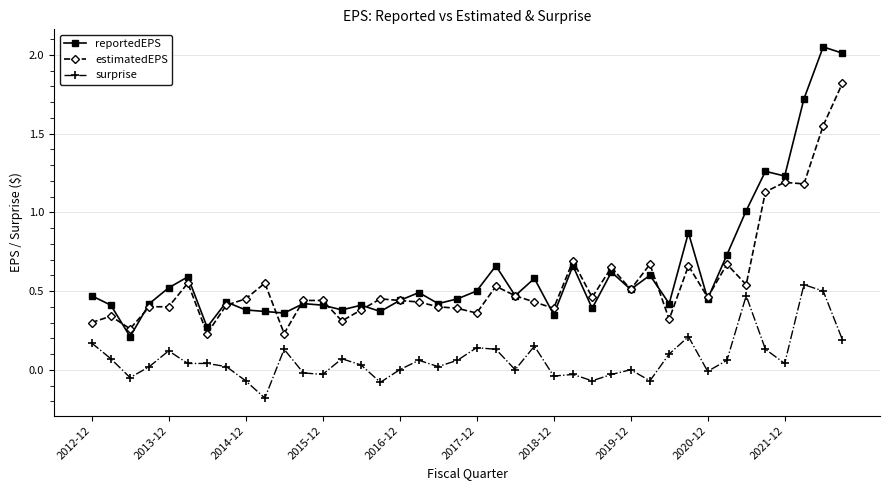

Rank the series by their maximum value, from lowest to highest.

surprise, estimatedEPS, reportedEPS